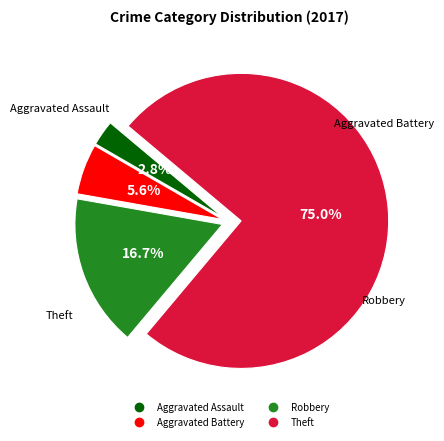

Is Theft the majority of the pie?

Yes